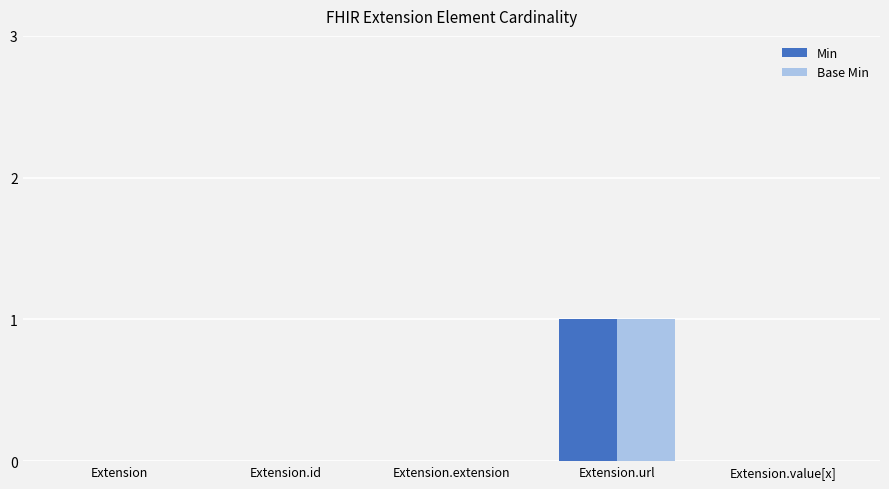

The value of Base Min at Extension is 0. True or false?

True